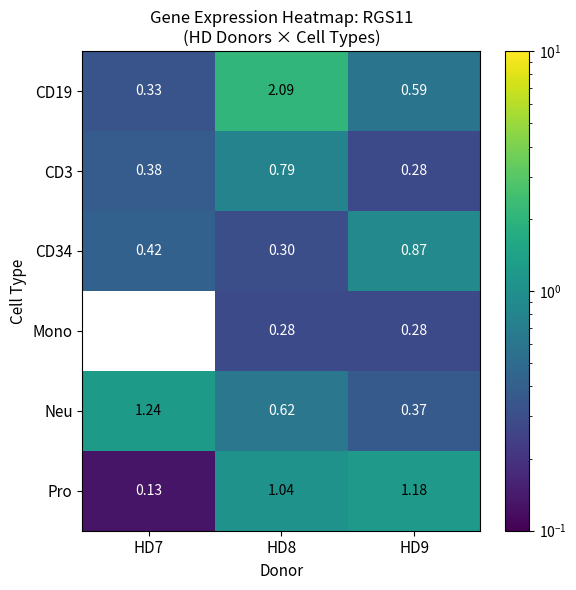

Count the number of categories in the chart.

3